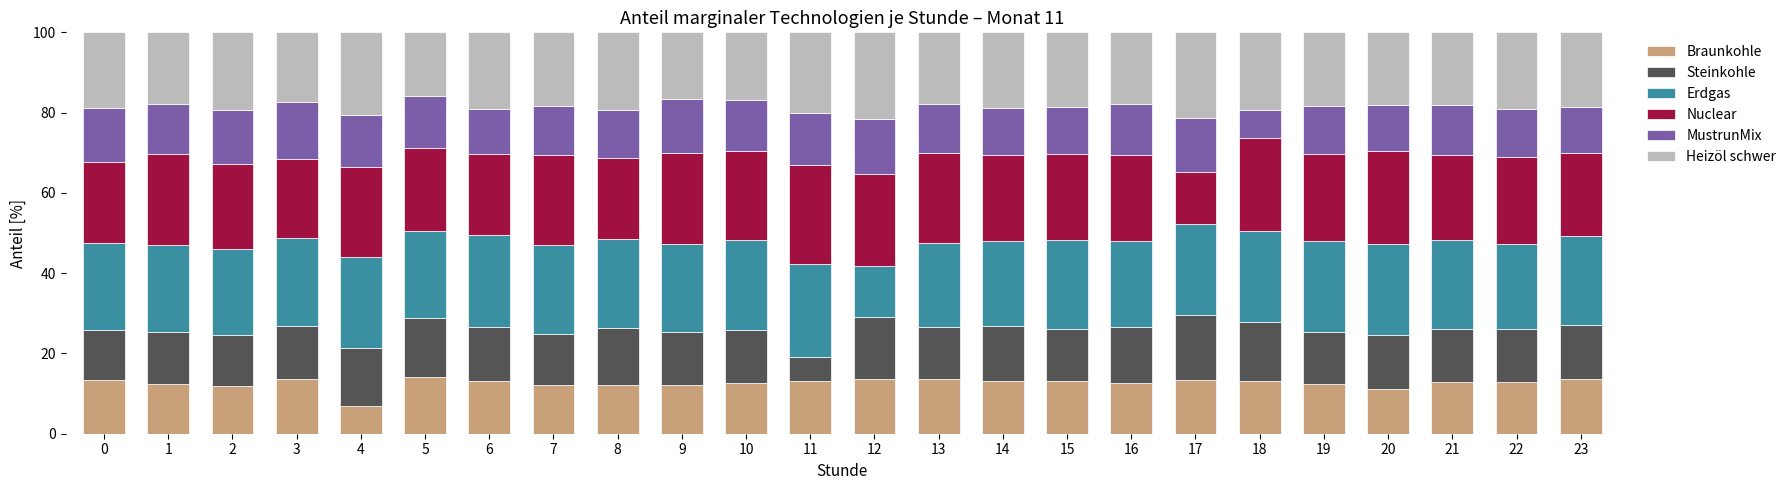

What is the maximum value for Braunkohle?

14.1